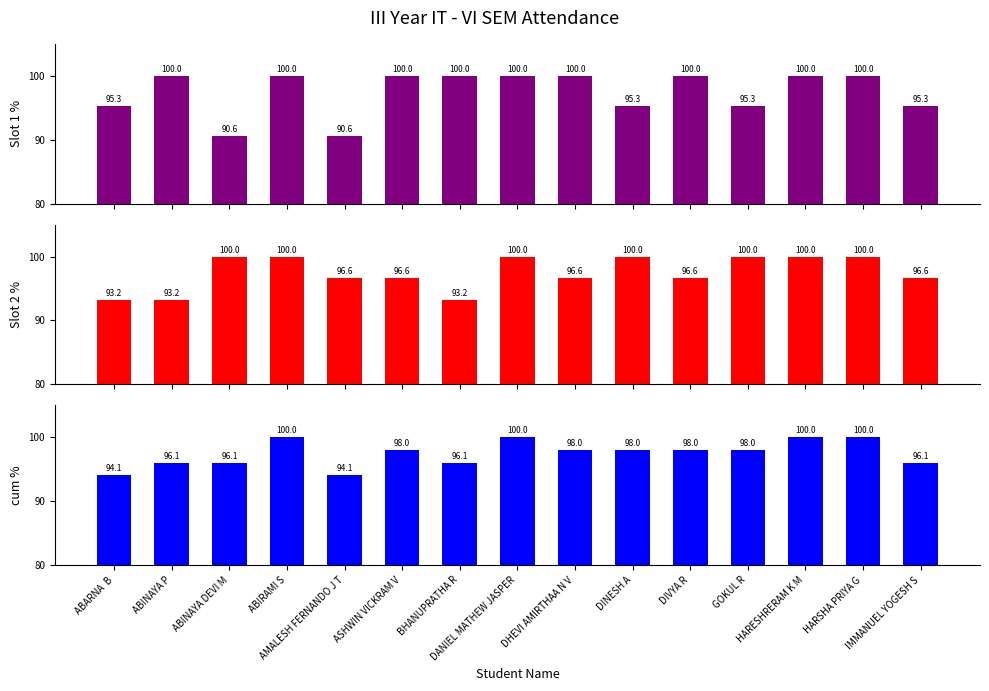

Reading left to right, list all the values displayed in this chart.

Slot 1 %: ABARNA  B=95.3	ABINAYA P=100.0	ABINAYA DEVI M=90.6	ABIRAMI S=100.0	AMALESH FERNANDO J T=90.6	ASHWIN VICKRAM V=100.0	BHANUPRATHA R=100.0	DANIEL MATHEW JASPER=100.0	DHEVI AMIRTHAA N V=100.0	DINESH A=95.3	DIVYA R=100.0	GOKUL R=95.3	HARESHRERAM K M=100.0	HARSHA PRIYA G=100.0	IMMANUEL YOGESH S=95.3
Slot 2 %: ABARNA  B=93.2	ABINAYA P=93.2	ABINAYA DEVI M=100.0	ABIRAMI S=100.0	AMALESH FERNANDO J T=96.6	ASHWIN VICKRAM V=96.6	BHANUPRATHA R=93.2	DANIEL MATHEW JASPER=100.0	DHEVI AMIRTHAA N V=96.6	DINESH A=100.0	DIVYA R=96.6	GOKUL R=100.0	HARESHRERAM K M=100.0	HARSHA PRIYA G=100.0	IMMANUEL YOGESH S=96.6
cum %: ABARNA  B=94.1	ABINAYA P=96.1	ABINAYA DEVI M=96.1	ABIRAMI S=100.0	AMALESH FERNANDO J T=94.1	ASHWIN VICKRAM V=98.0	BHANUPRATHA R=96.1	DANIEL MATHEW JASPER=100.0	DHEVI AMIRTHAA N V=98.0	DINESH A=98.0	DIVYA R=98.0	GOKUL R=98.0	HARESHRERAM K M=100.0	HARSHA PRIYA G=100.0	IMMANUEL YOGESH S=96.1